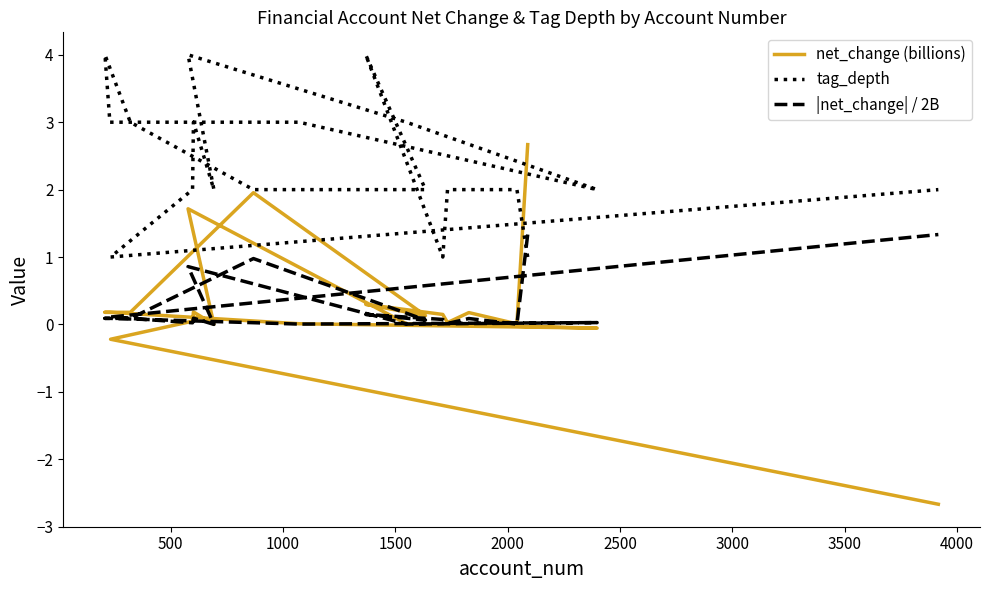

Does the chart have visible grid lines?

No